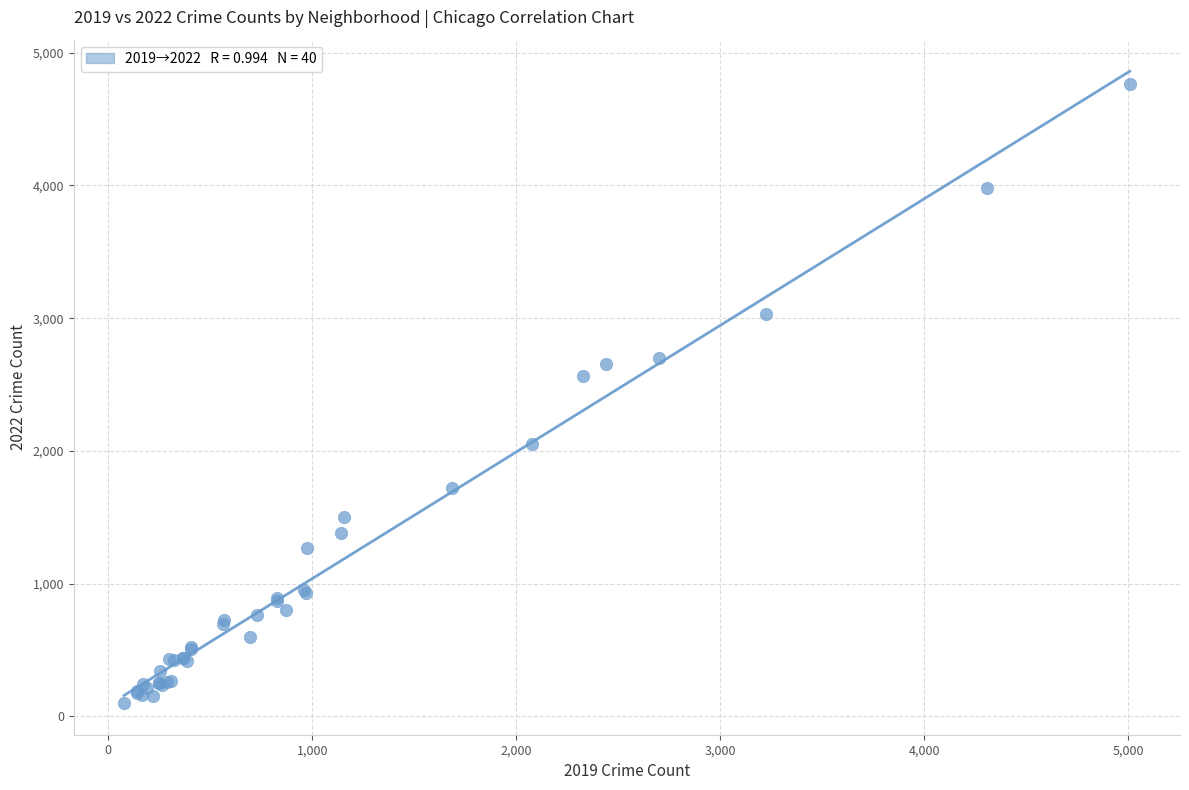

What Y value in the scatter plot is closest to 2430?

2566